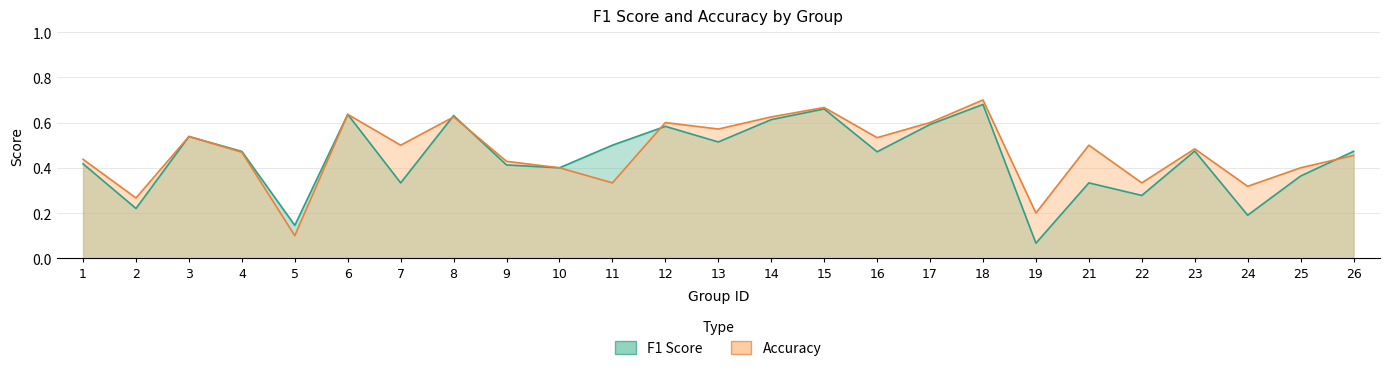

Which has a higher value, 15 or 13?

15